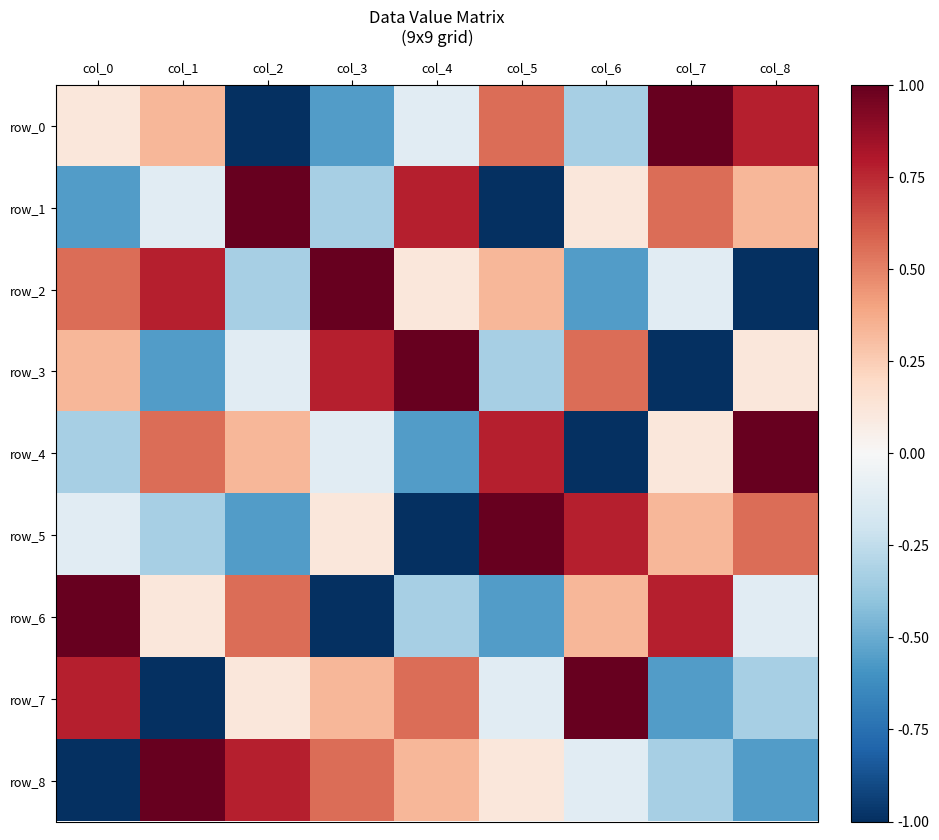

What is the average value of the row_0 series?

0.1